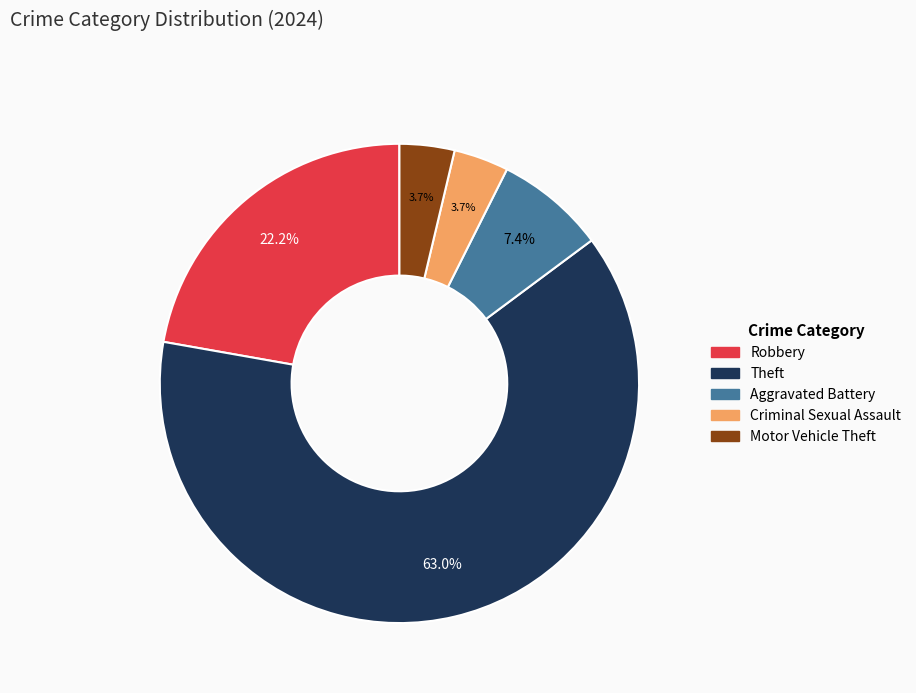

How many slices are in this pie chart?

5